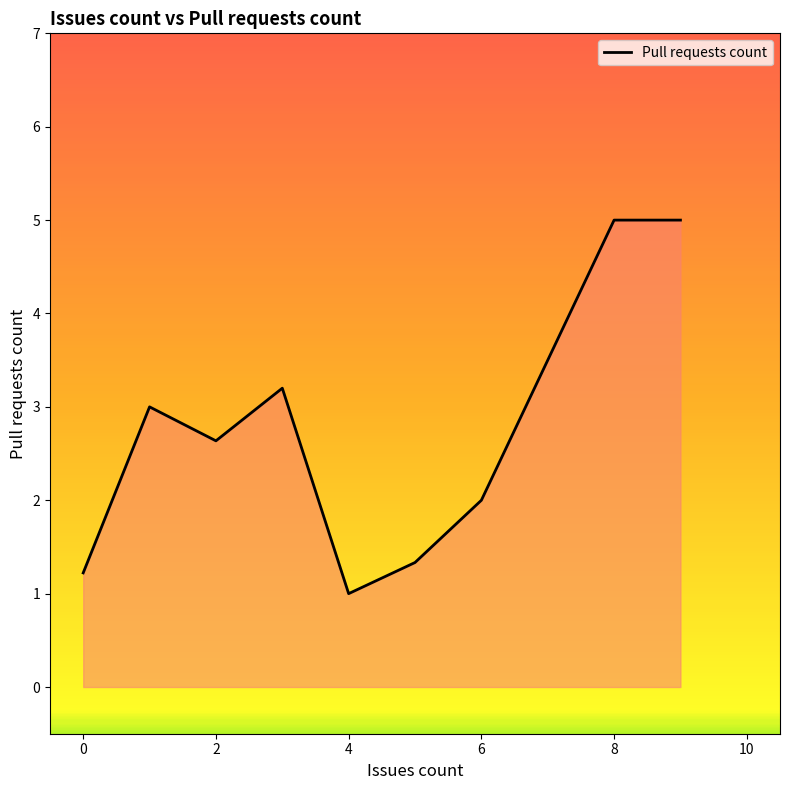

What is the difference between the second highest and second lowest values?

3.8